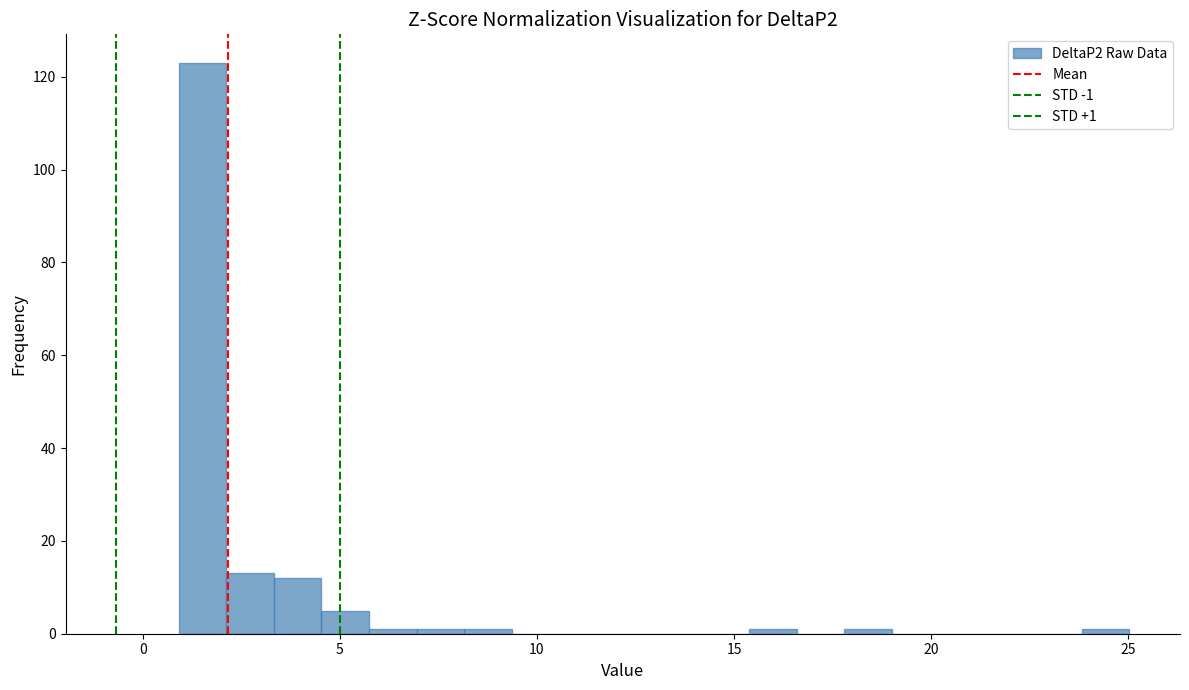

Around what value on the x-axis is the tallest bar? Give the approximate position of its centre, as read against the axis.

1.5